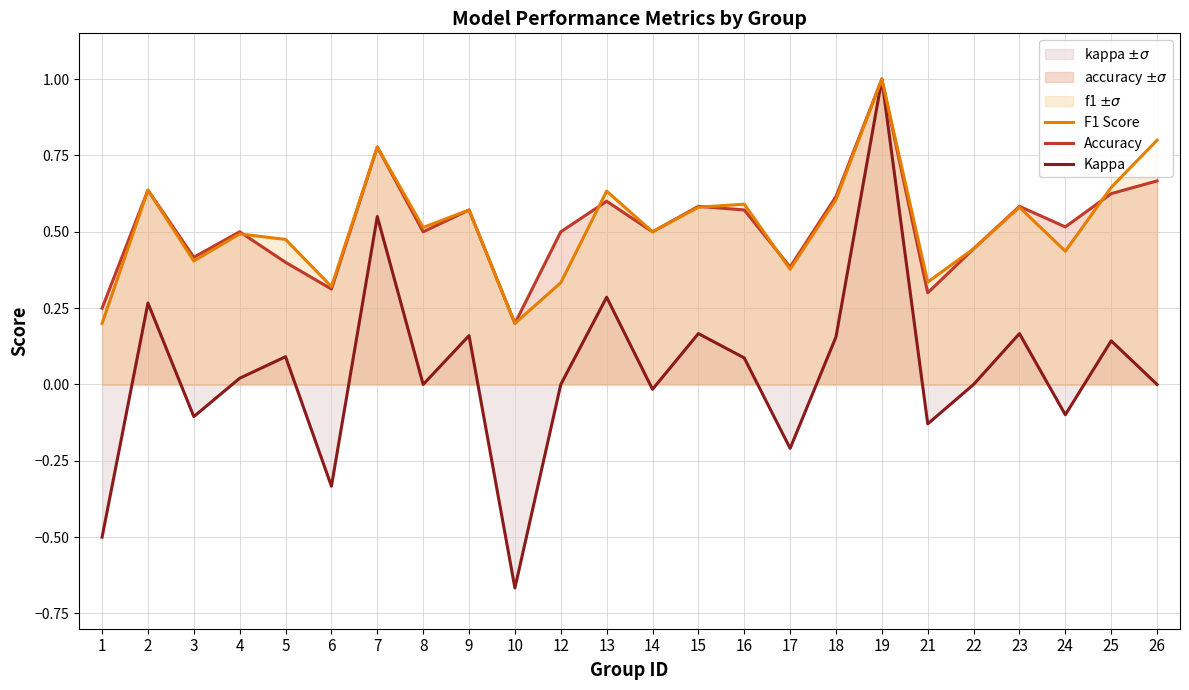

Reading right to left, extract all data points from this chart.

F1 Score: 26=0.8	25=0.6	24=0.4	23=0.6	22=0.4	21=0.3	19=1.0	18=0.6	17=0.4	16=0.6	15=0.6	14=0.5	13=0.6	12=0.3	10=0.2	9=0.6	8=0.5	7=0.8	6=0.3	5=0.5	4=0.5	3=0.4	2=0.6	1=0.2
Accuracy: 26=0.7	25=0.6	24=0.5	23=0.6	22=0.4	21=0.3	19=1.0	18=0.6	17=0.4	16=0.6	15=0.6	14=0.5	13=0.6	12=0.5	10=0.2	9=0.6	8=0.5	7=0.8	6=0.3	5=0.4	4=0.5	3=0.4	2=0.6	1=0.2
Kappa: 26=0.0	25=0.1	24=-0.1	23=0.2	22=0.0	21=-0.1	19=1.0	18=0.2	17=-0.2	16=0.1	15=0.2	14=-0.0	13=0.3	12=0.0	10=-0.7	9=0.2	8=0.0	7=0.6	6=-0.3	5=0.1	4=0.0	3=-0.1	2=0.3	1=-0.5